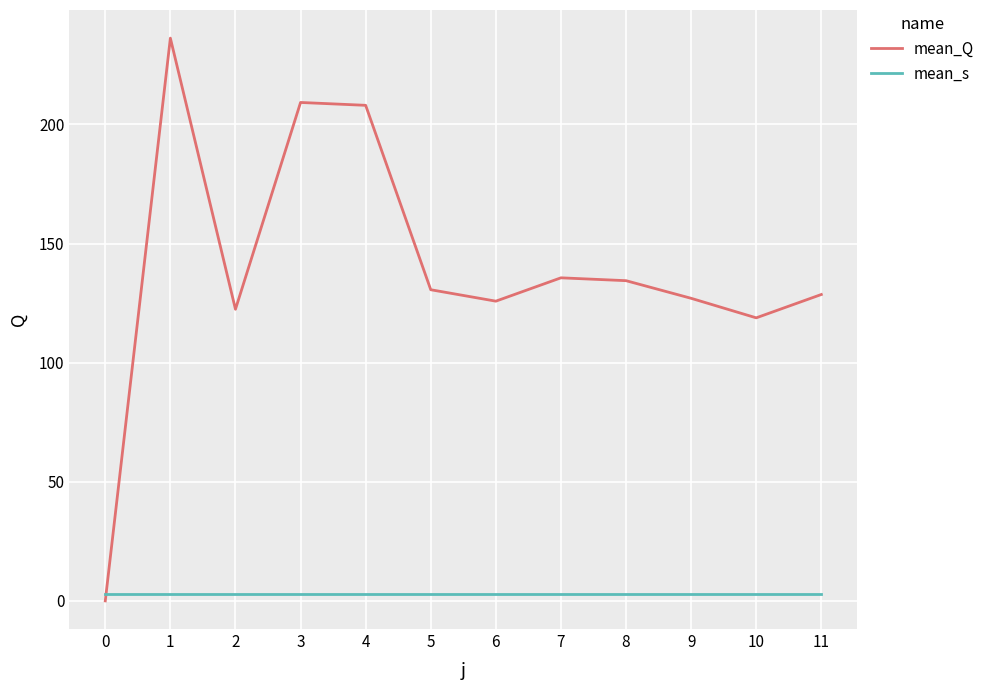

Which series has the widest spread of values?

mean_Q